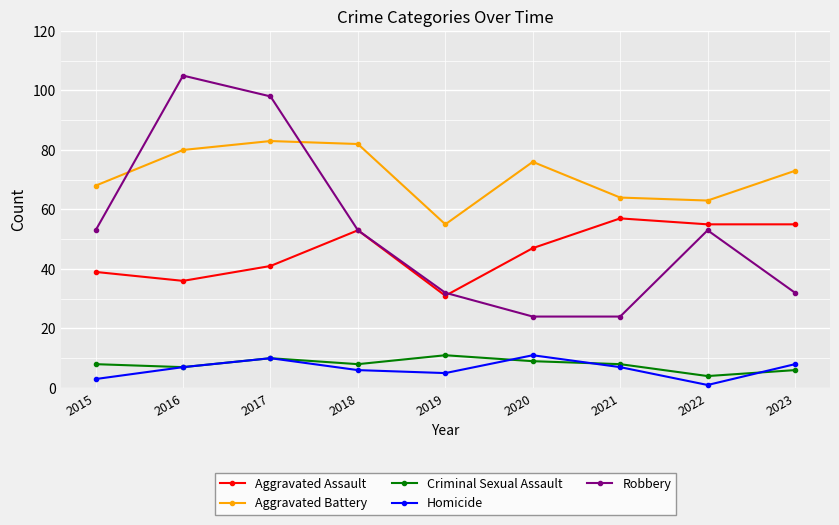

The value of Robbery at 2022 is 53. True or false?

True